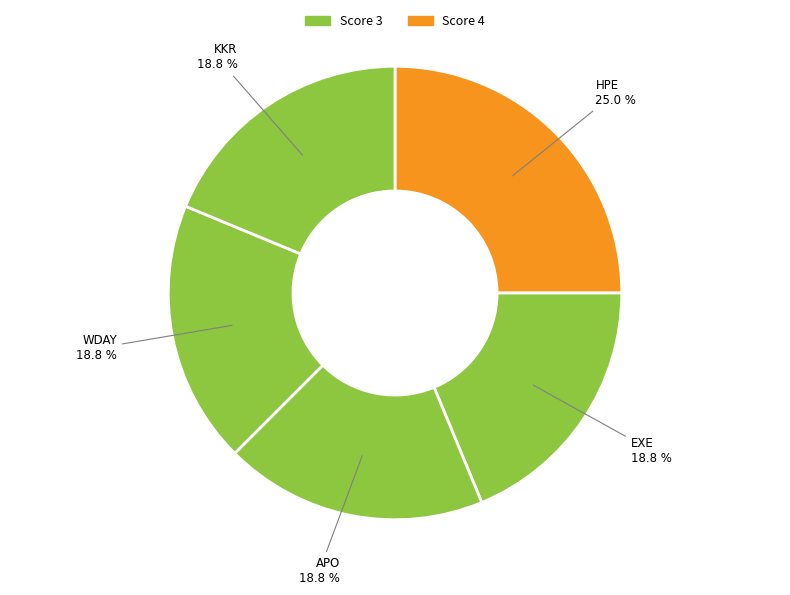

Count the number of slices in the pie.

5